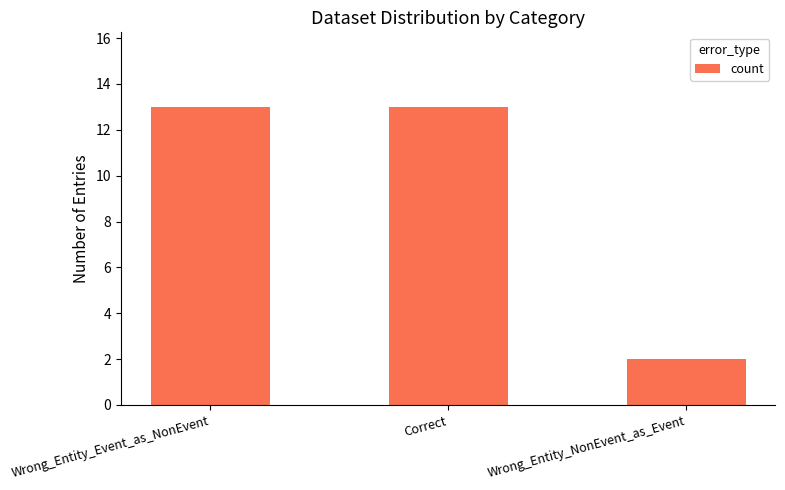

What is the label of the 1st bar from the right?

Wrong_Entity_NonEvent_as_Event